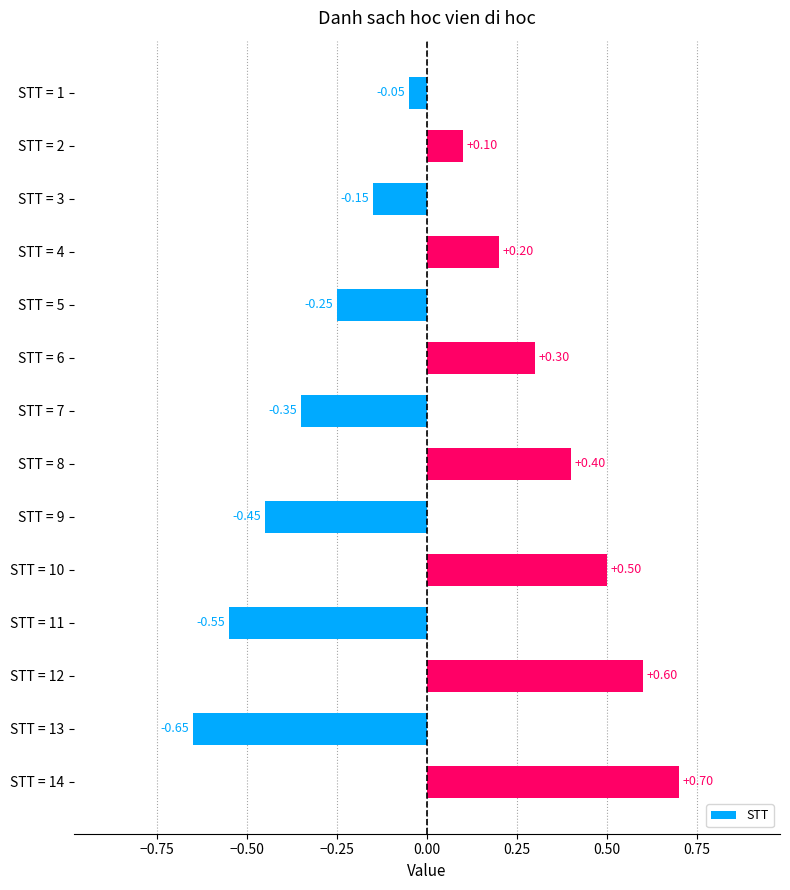

What is the difference between the values at STT = 11 and STT = 5?

0.3